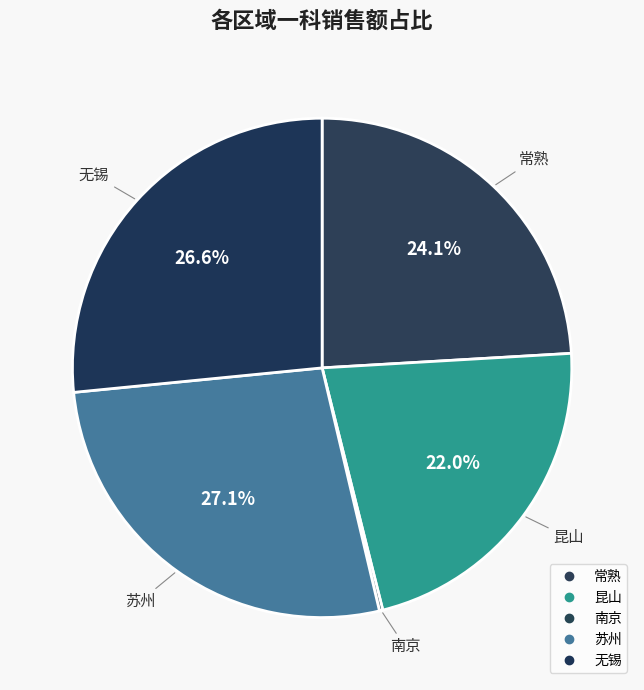

Combined, what portion of the pie is 南京 and 常熟?

24.3%